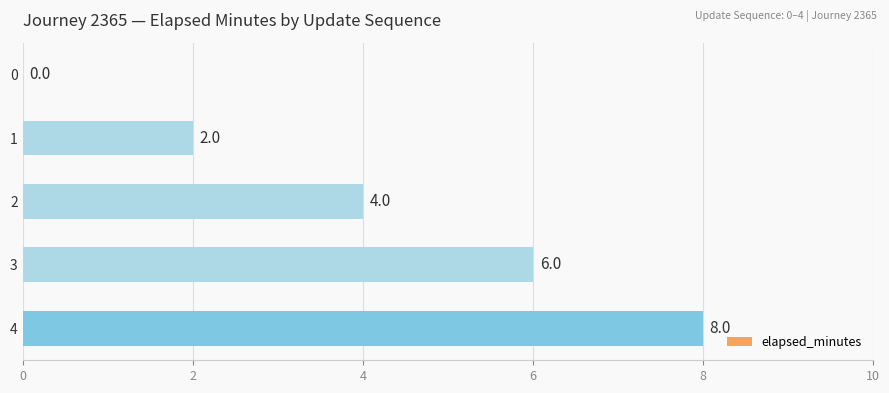

How many values are between 2 and 6?

3